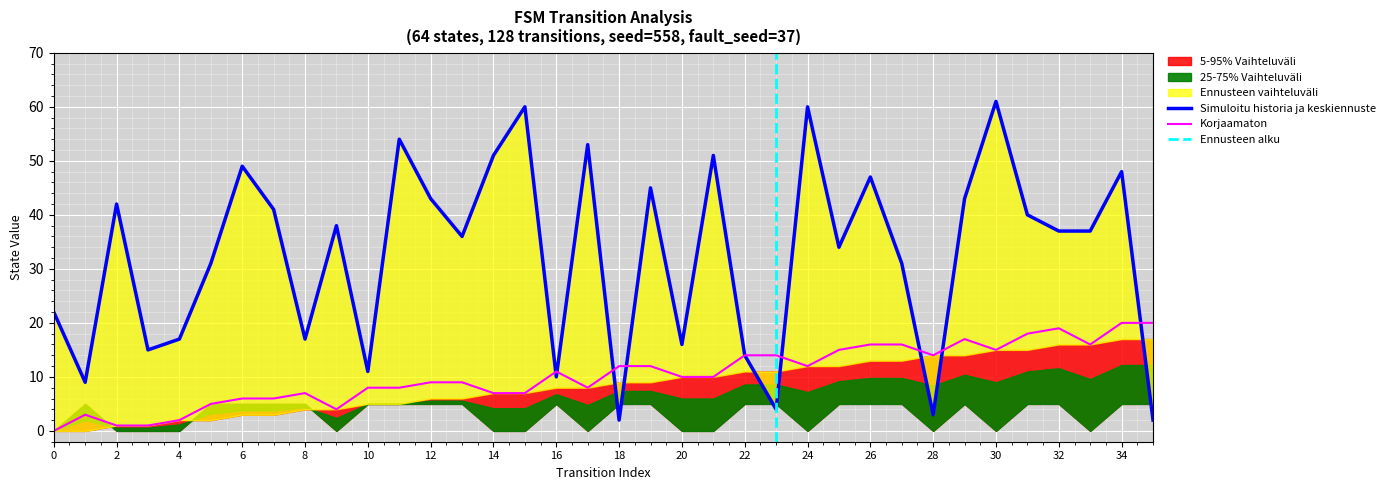

At which label does source_state first exceed 9?

20